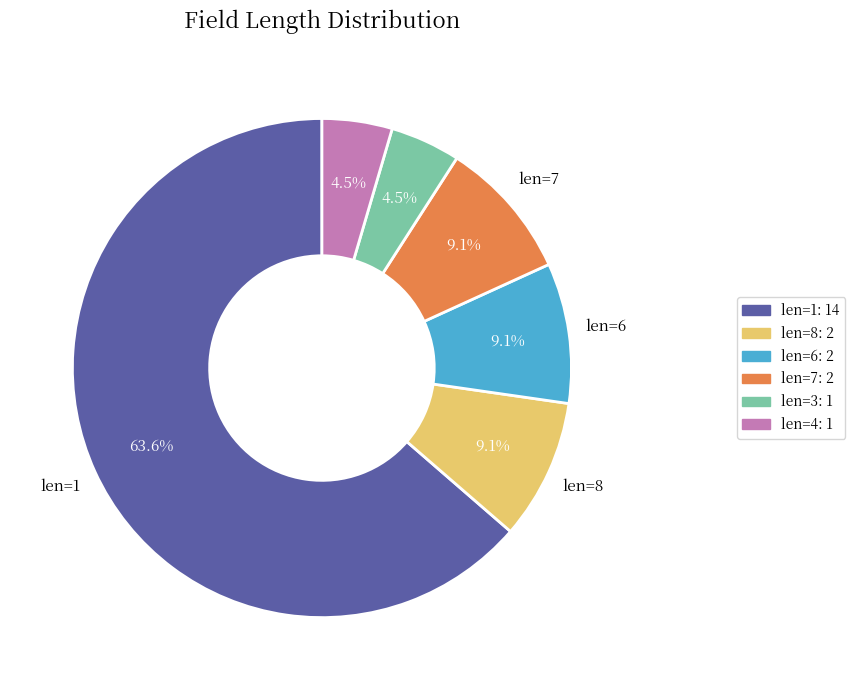

How many segments does this pie chart have?

6